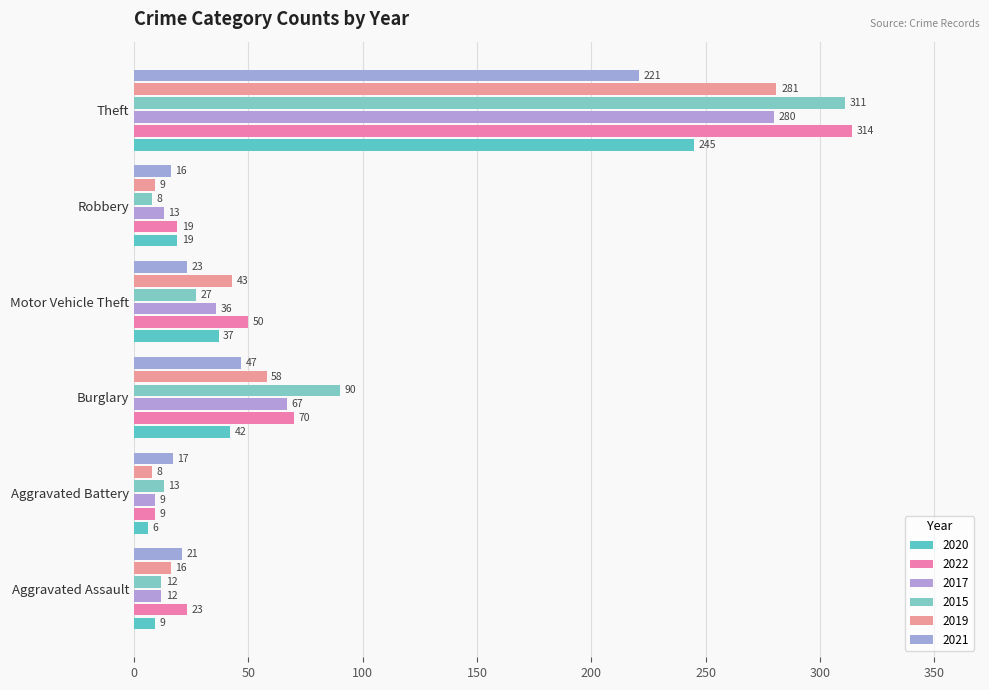

Count the number of data series in this chart.

6